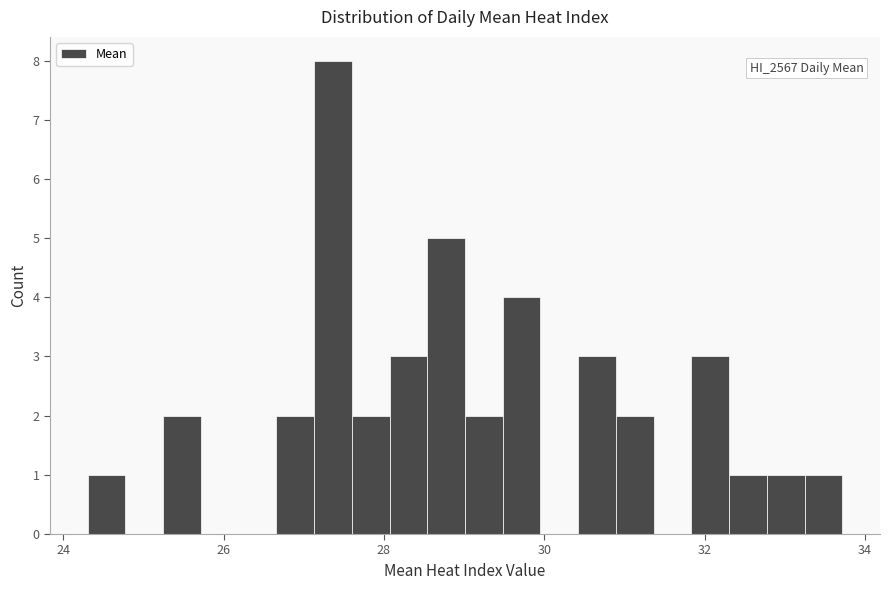

Around what value on the x-axis is the tallest bar? Give the approximate position of its centre, as read against the axis.

27.4